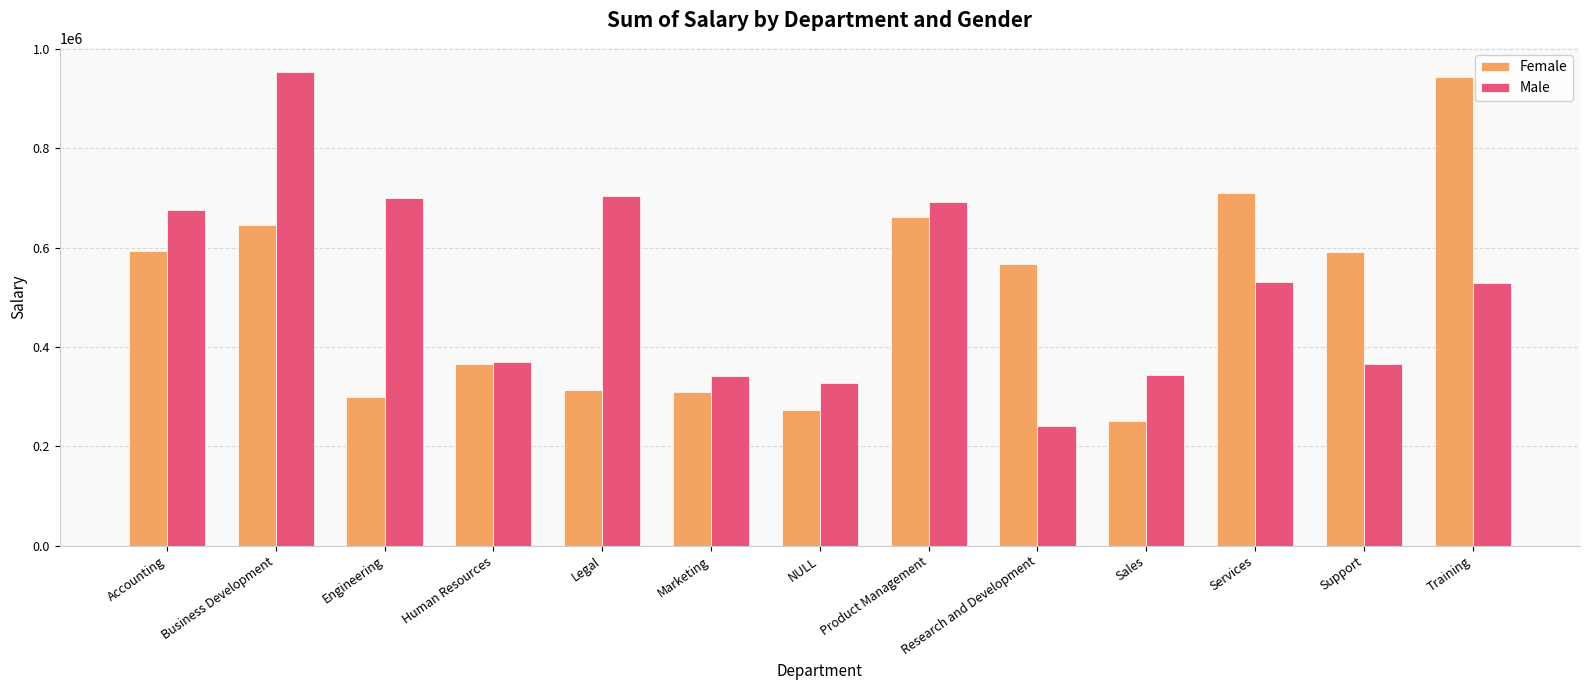

Which series has the largest total across all categories?

Male